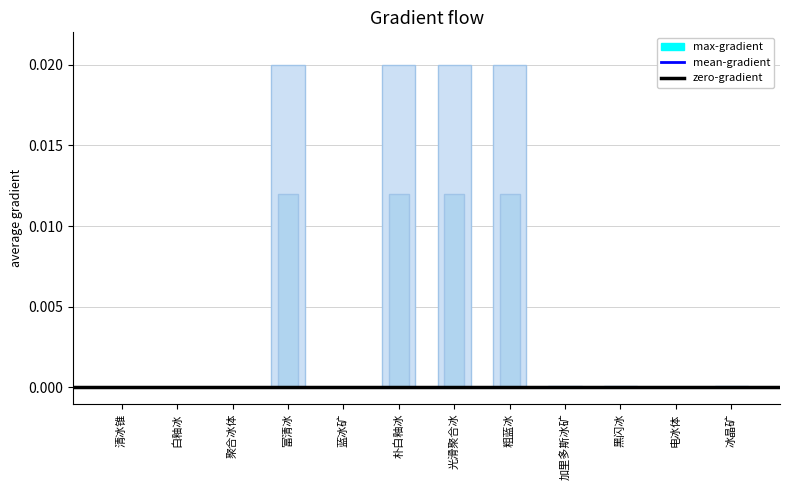

The chart shows a value of 0.0 at 冰晶矿. True or false?

False